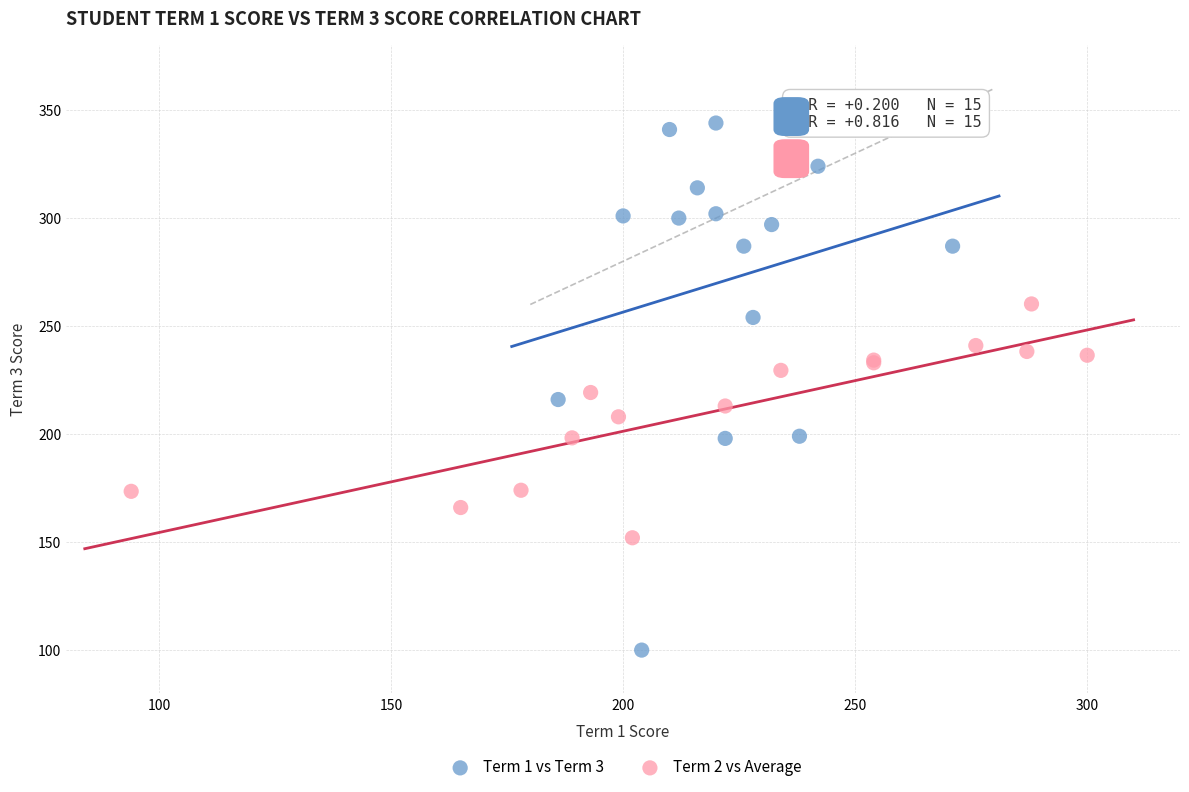

Which series reaches the minimum Y coordinate?

Term 1 vs Term 3